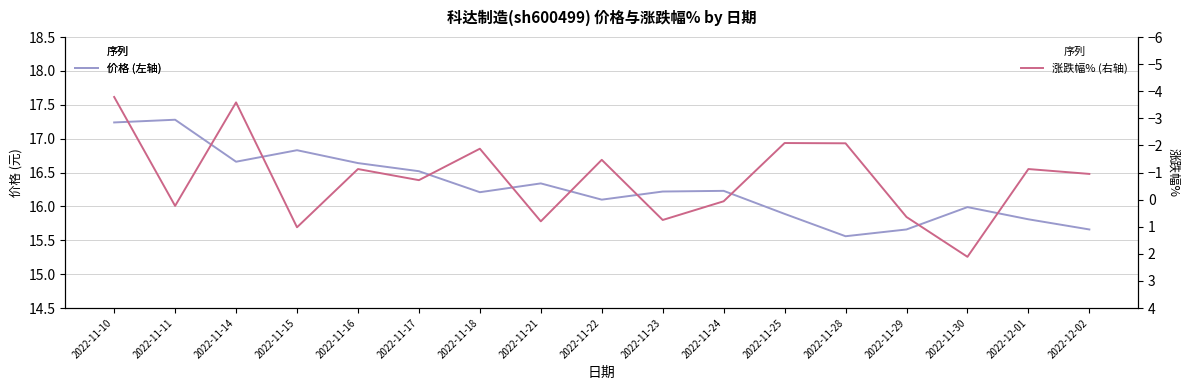

Where is the first local maximum for 价格?

2022-11-11